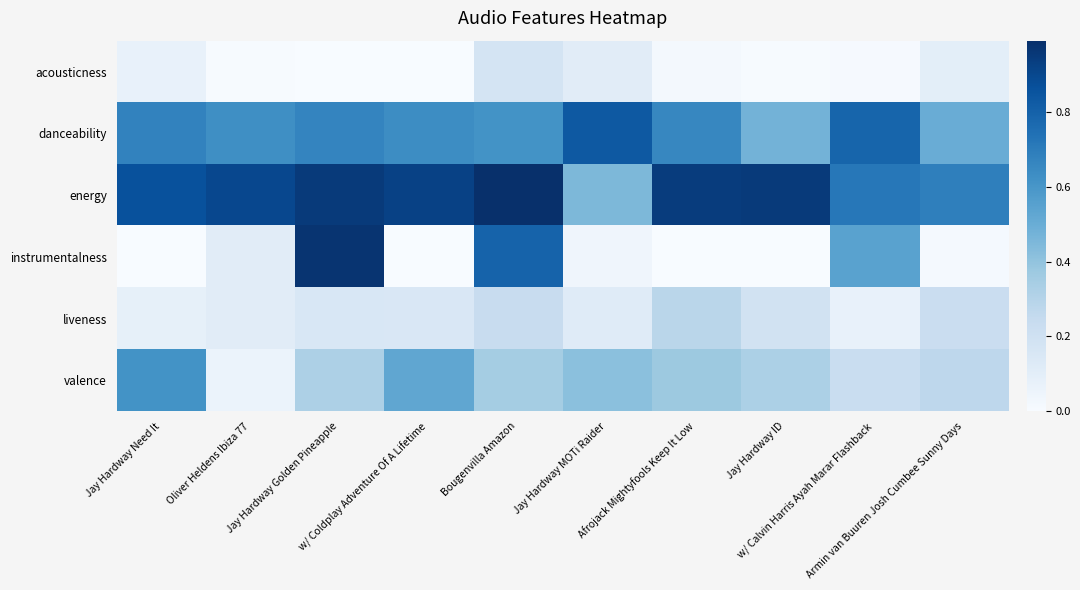

What is the difference between the highest and lowest values at Oliver Heldens Ibiza 77?

0.9